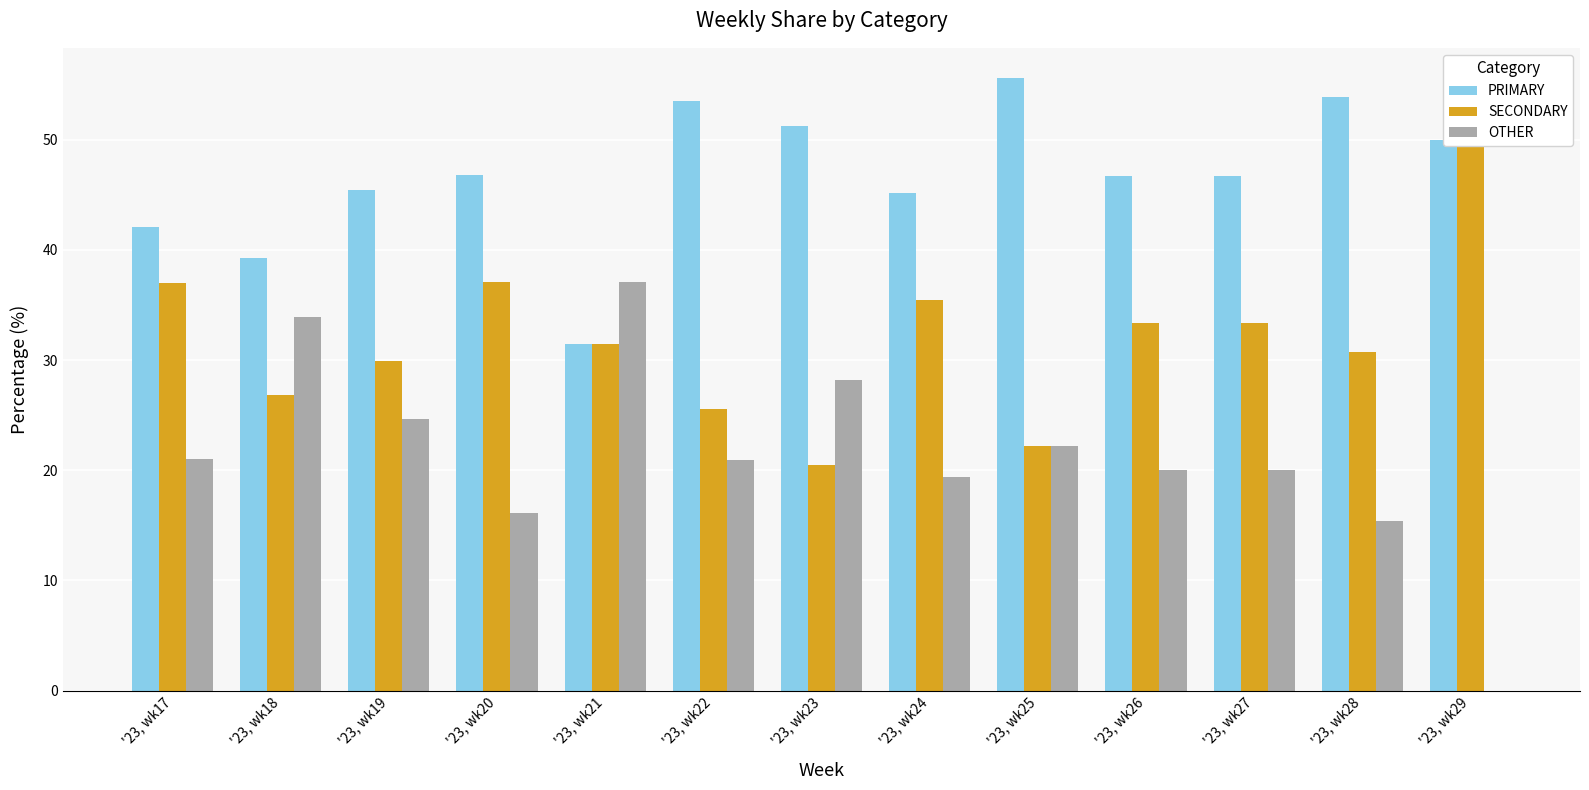

At which label does OTHER first exceed 20?

'23, wk17